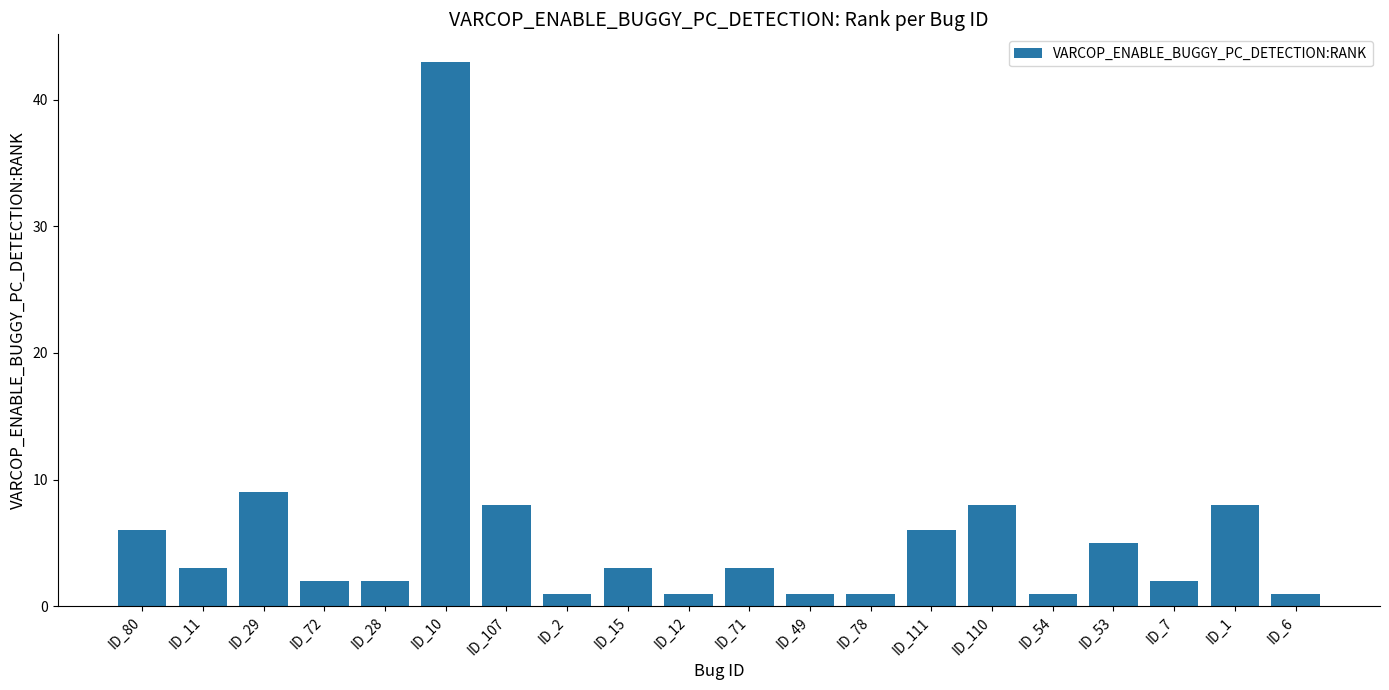

What is the difference between the values at ID_107 and ID_6?

7